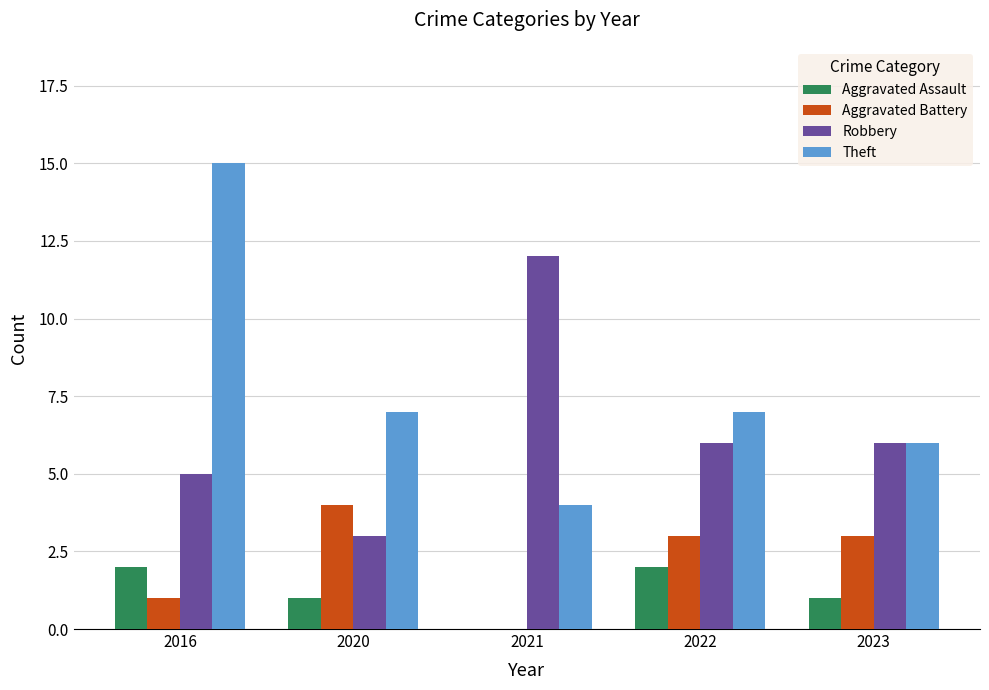

What is the sum of the Robbery values at 2016 and 2022?

11